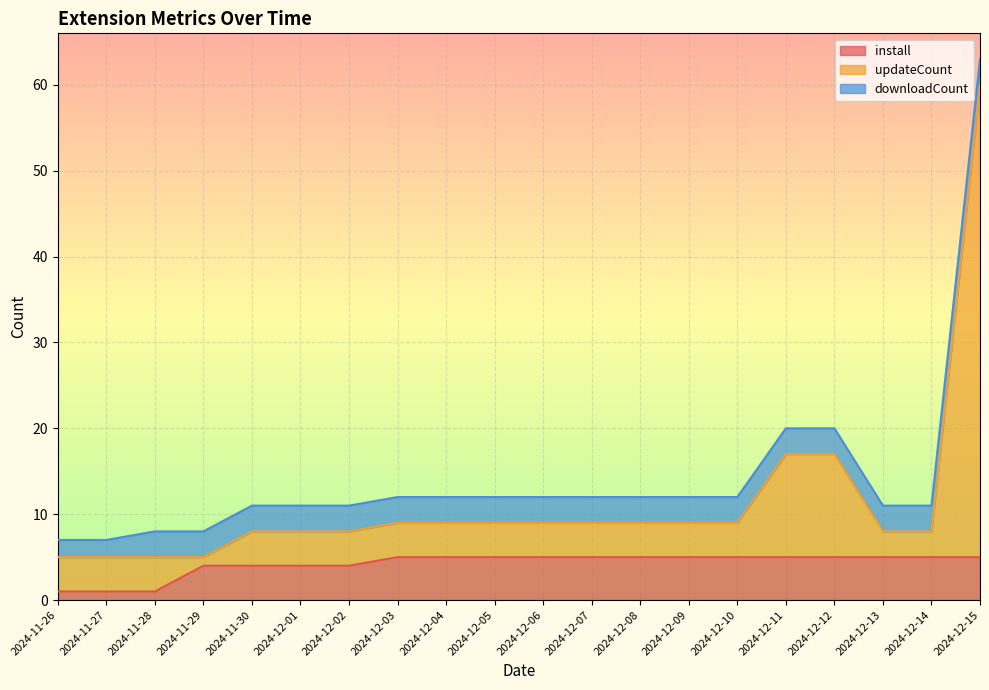

What is the maximum value for install?

5